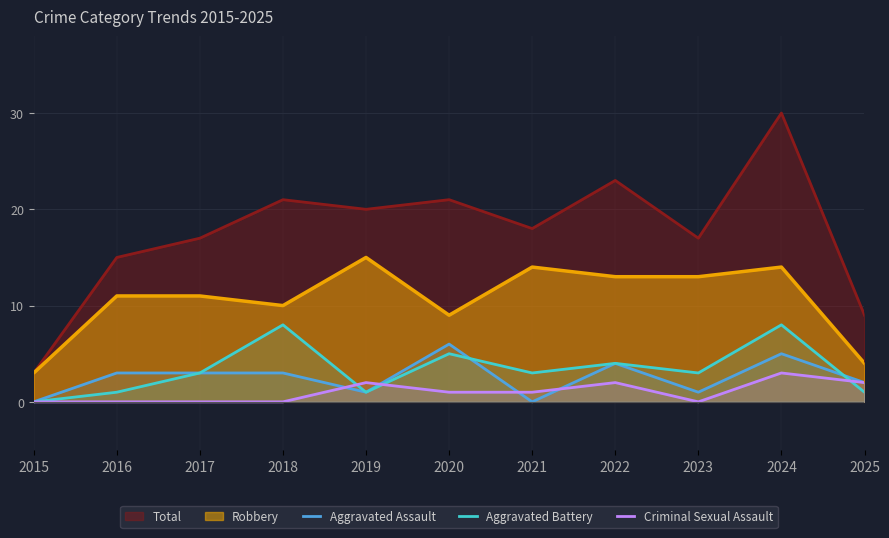

The value of Criminal Sexual Assault at 2024 is 3. True or false?

True